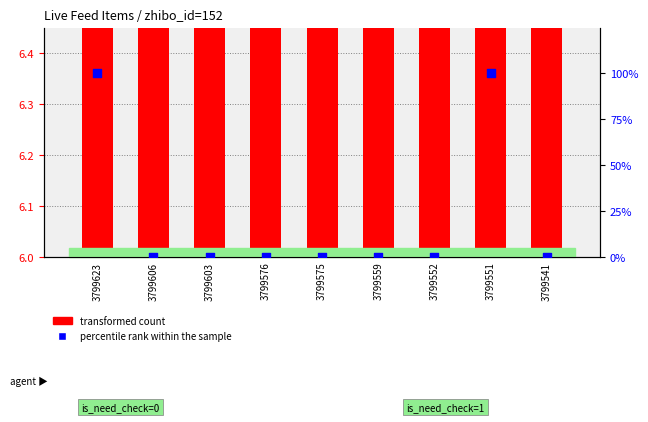

At how many categories does at least one series exceed 65?

2